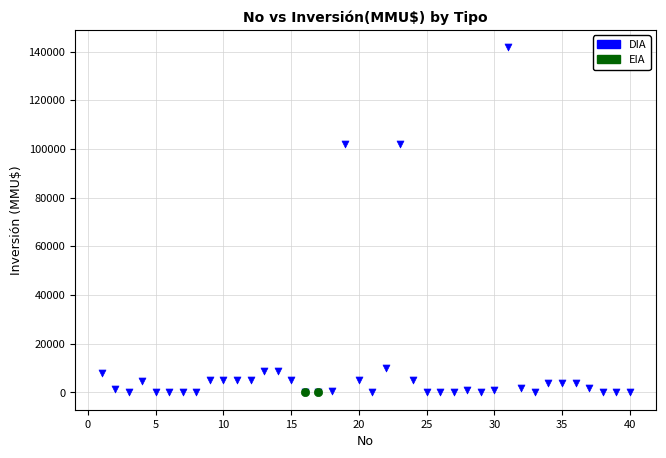

What are all the series names shown in the legend?

DIA, EIA